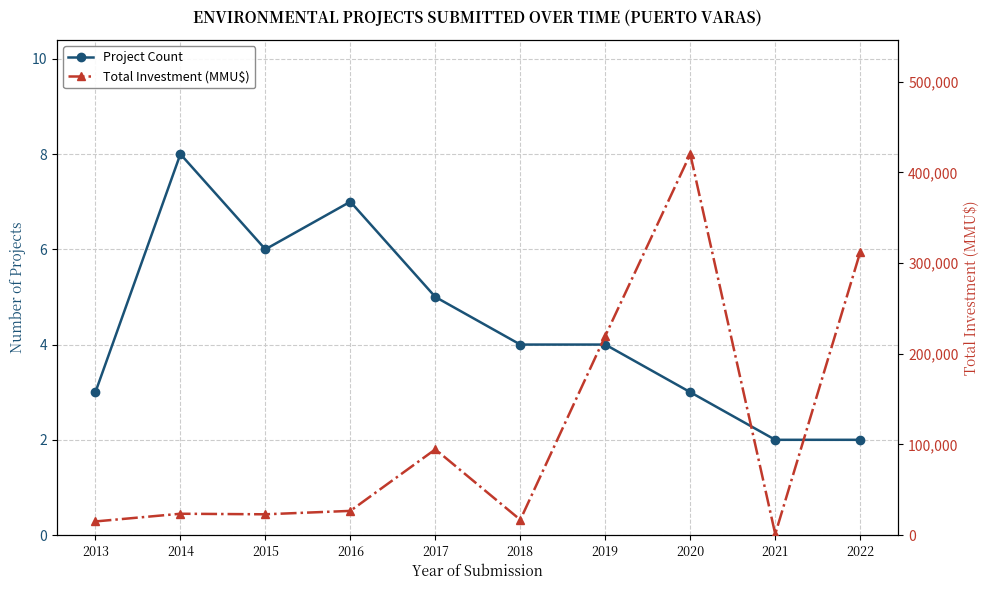

True or false: Total Investment (MMU$) and Project Count cross at least once.

False